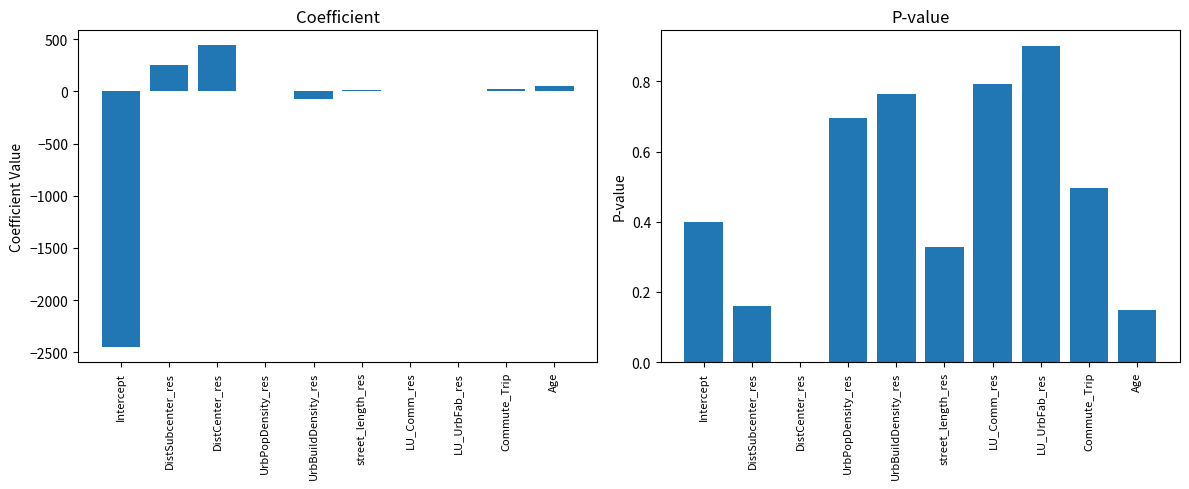

How many bars are there in each group?

2